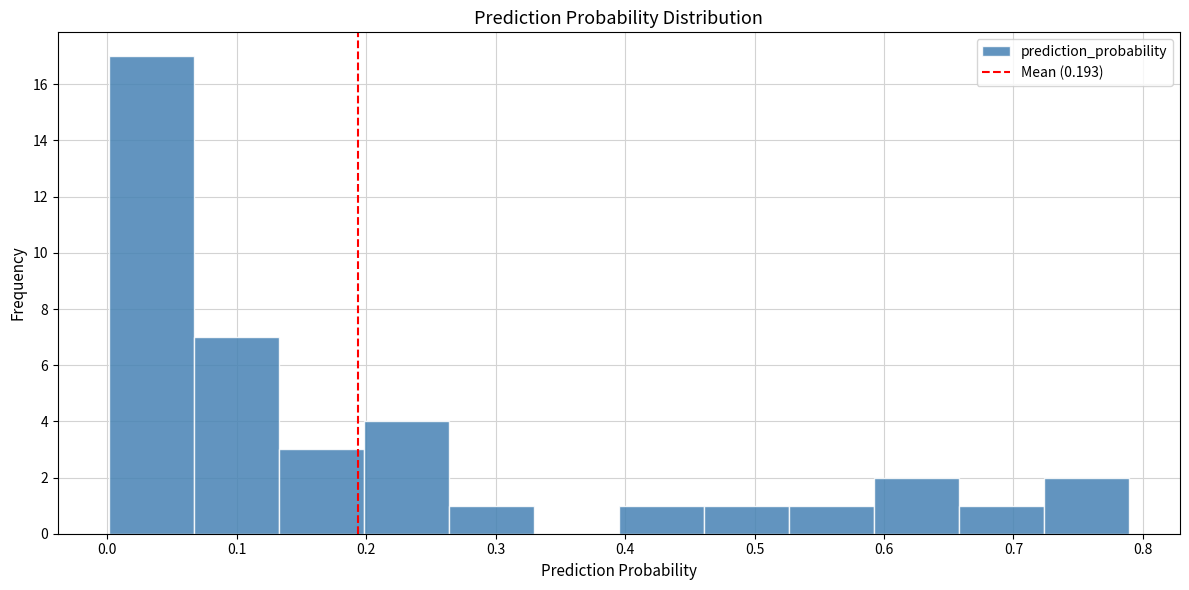

Which range on the x-axis has the tallest bar?

0.00 to 0.07